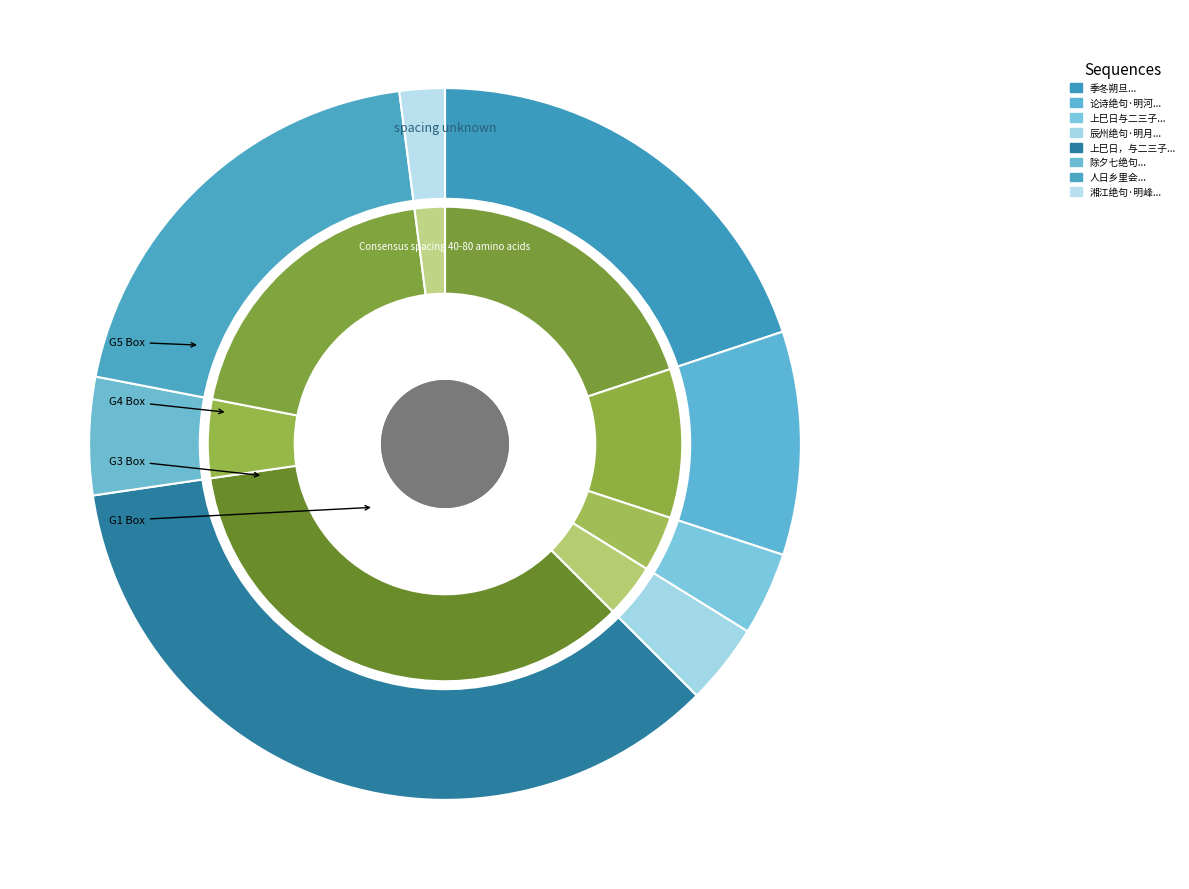

Which slice is the largest?

上巳日，与二三子携酒出游，随所见辄作数句，明日集之为诗，故辞无伦次